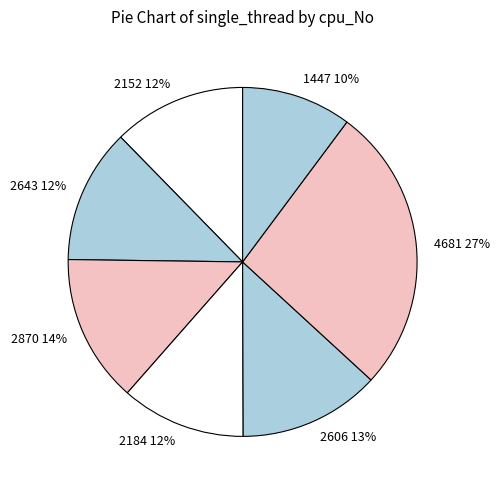

Does 2606 account for over 50% of the chart?

No